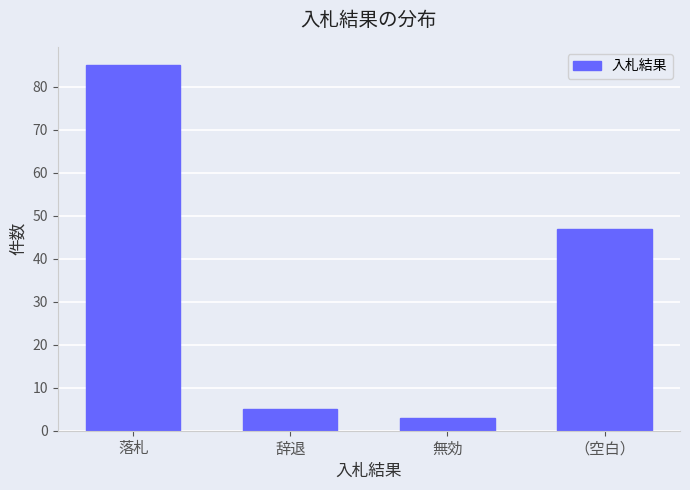

Reading right to left, what are all the values shown in this chart?

（空白）=47	無効=3	辞退=5	落札=85